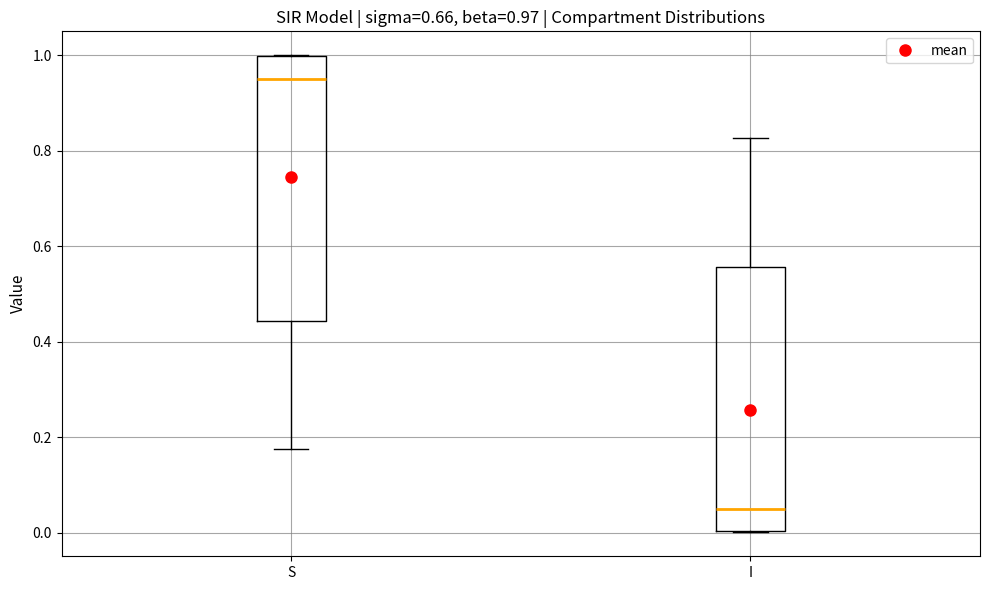

Which box has the highest median line?

S